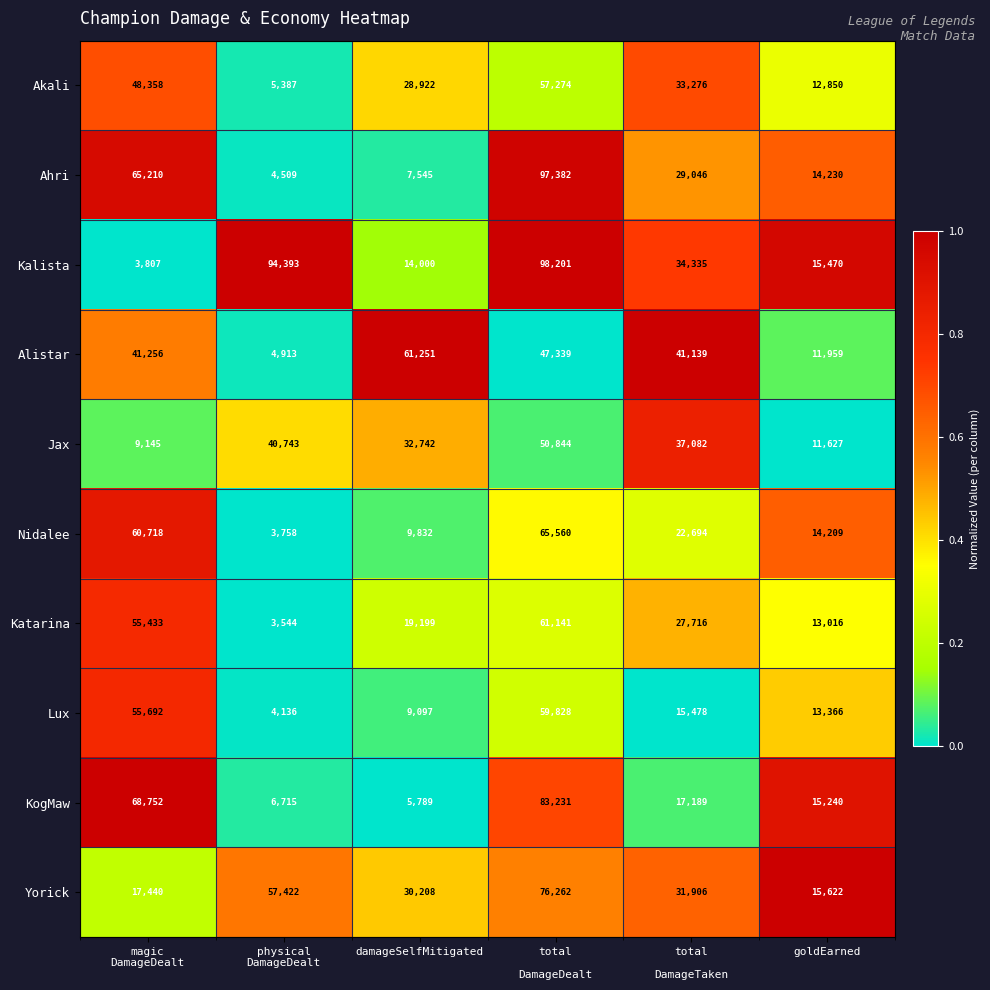

At how many categories does at least one series exceed 32017?

5